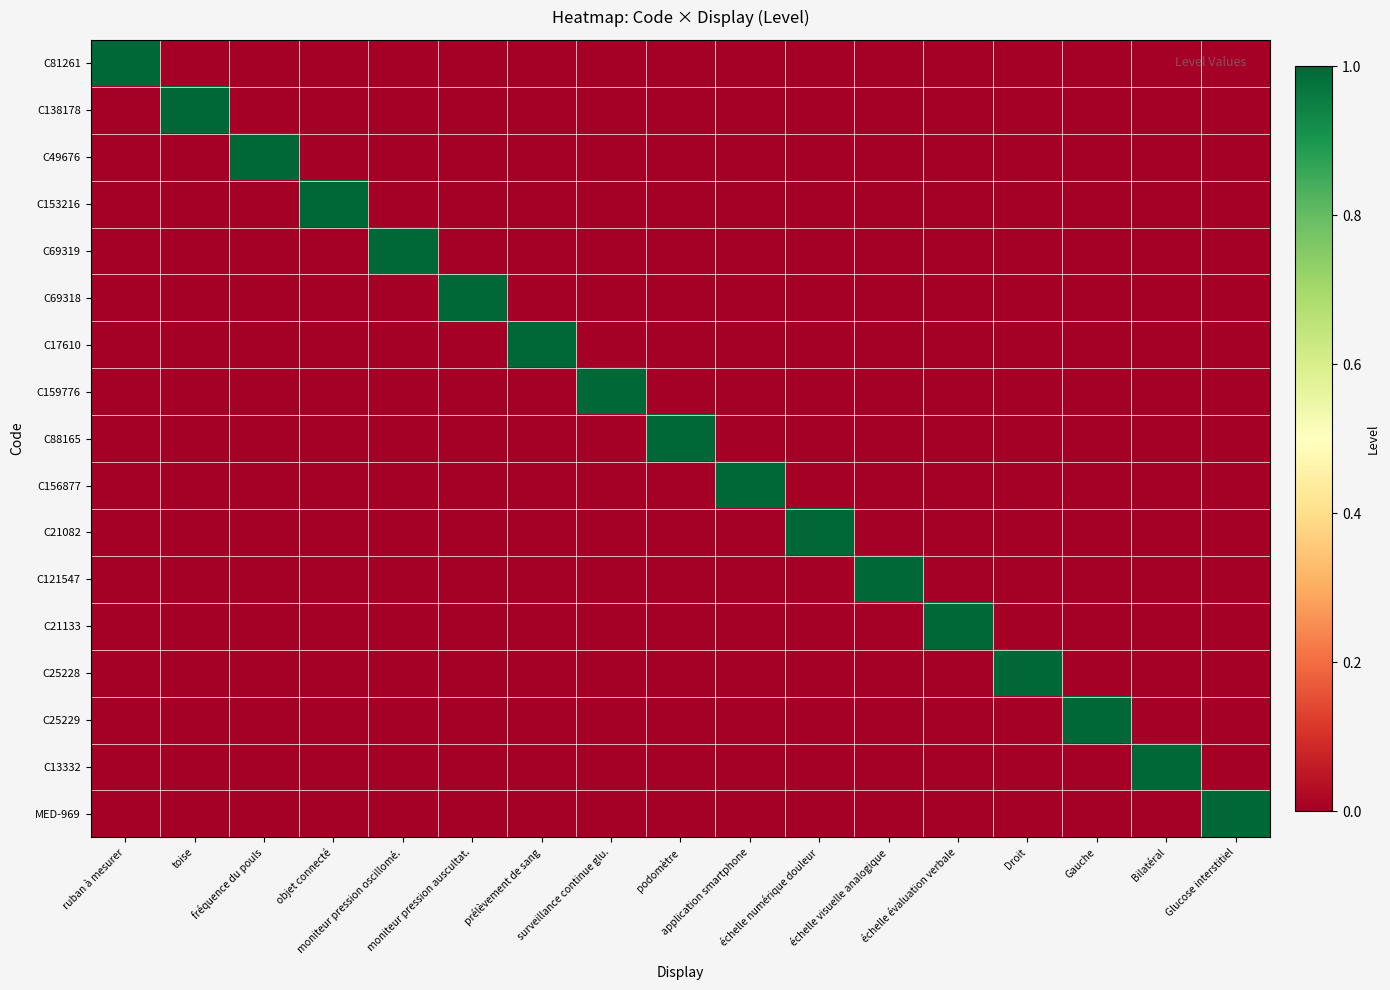

At which category is the sum across all series the highest?

ruban à mesurer